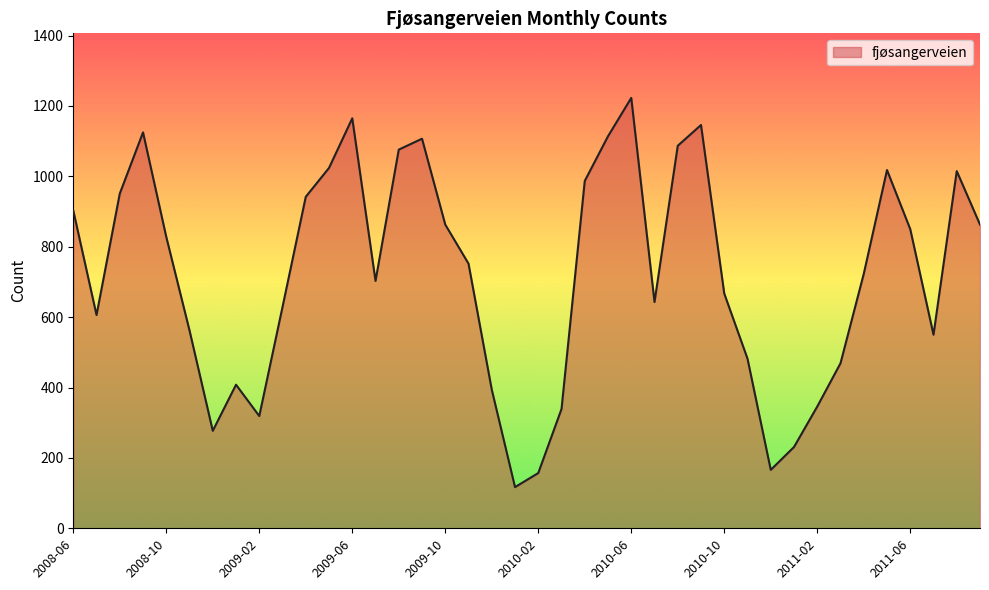

What is the difference between the maximum and minimum values?

1106